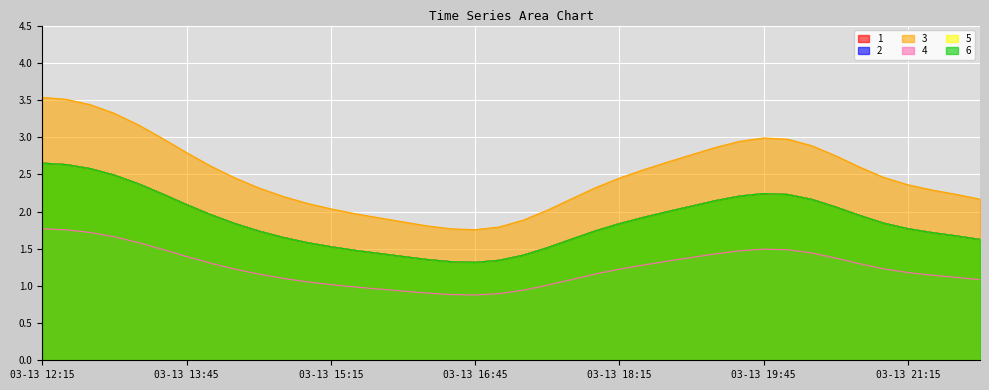

In 5, how many points are lower than both neighbors (excluding endpoints)?

1